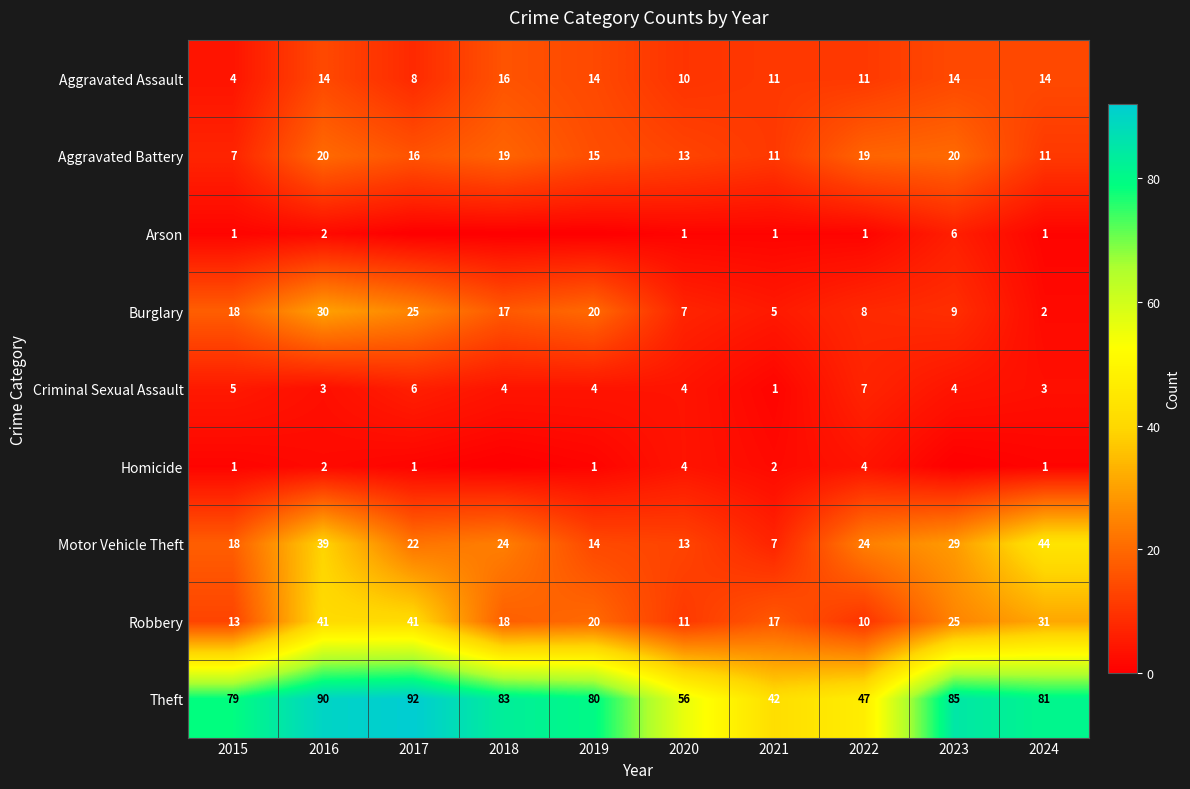

Is it true that Homicide equals 3 at 2021?

False